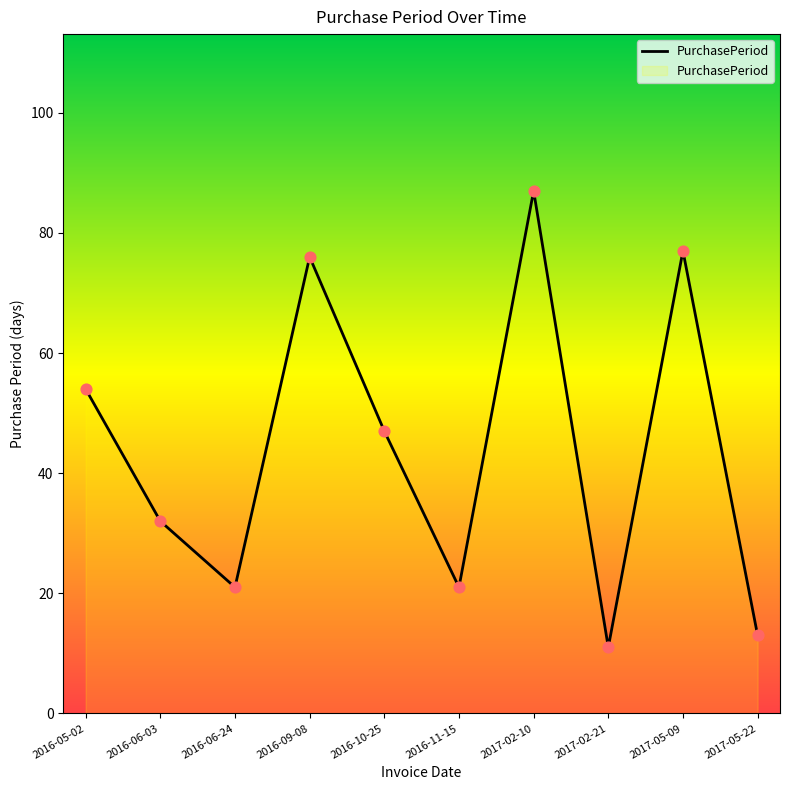

Between 2017-02-10 and 2017-05-09, which is larger?

2017-02-10